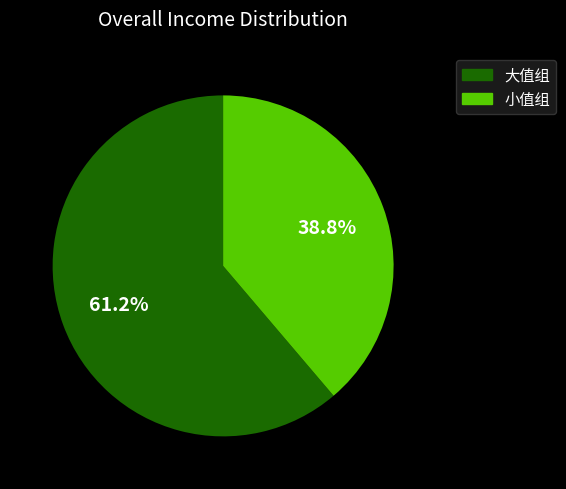

What is the smallest slice in the pie chart?

小值组